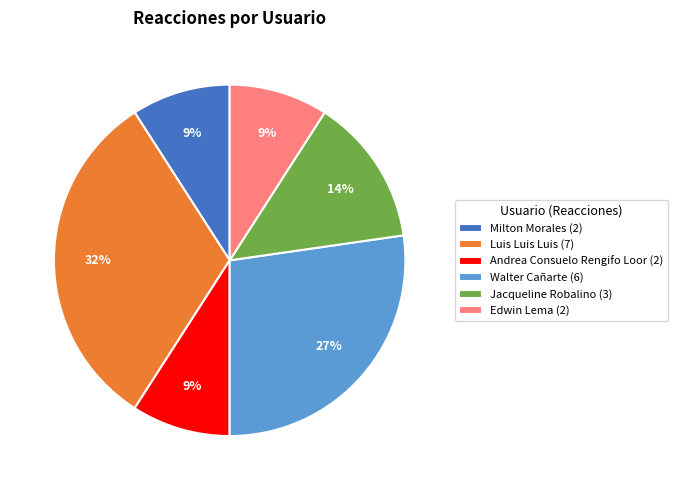

Which slice is the largest?

Luis Luis Luis (7)